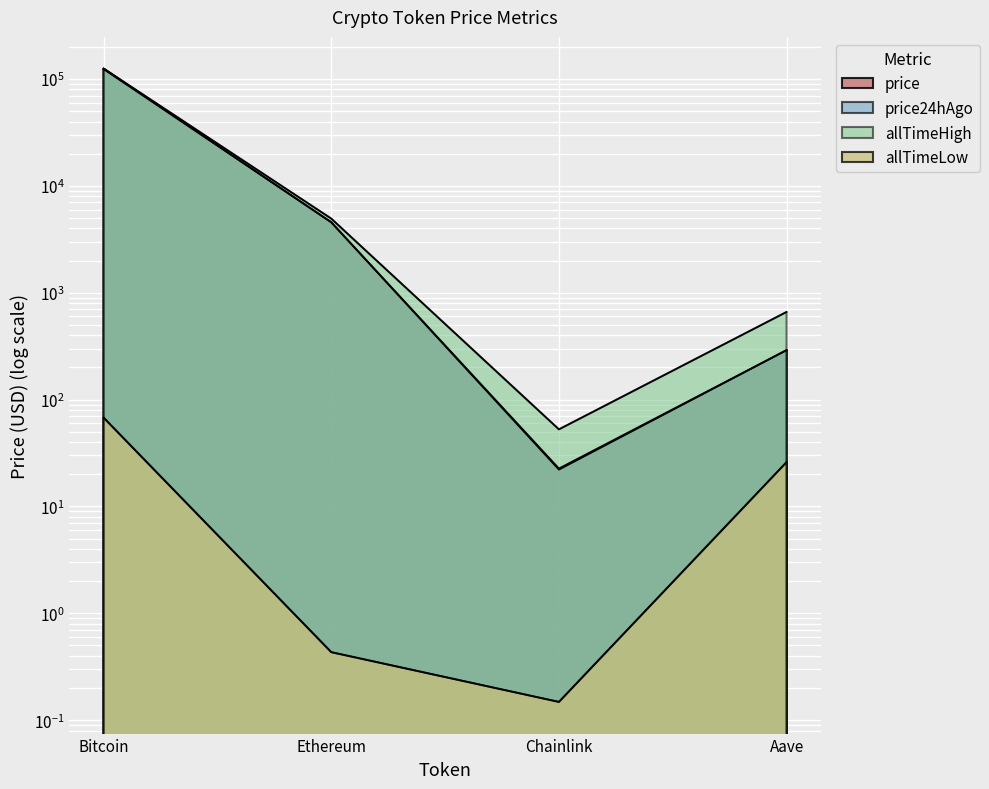

How many lines are shown in the chart?

4